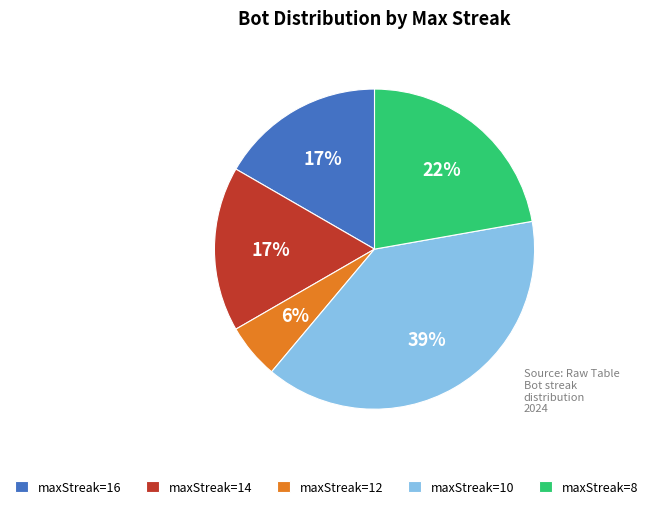

Is maxStreak=8 the majority of the pie?

No